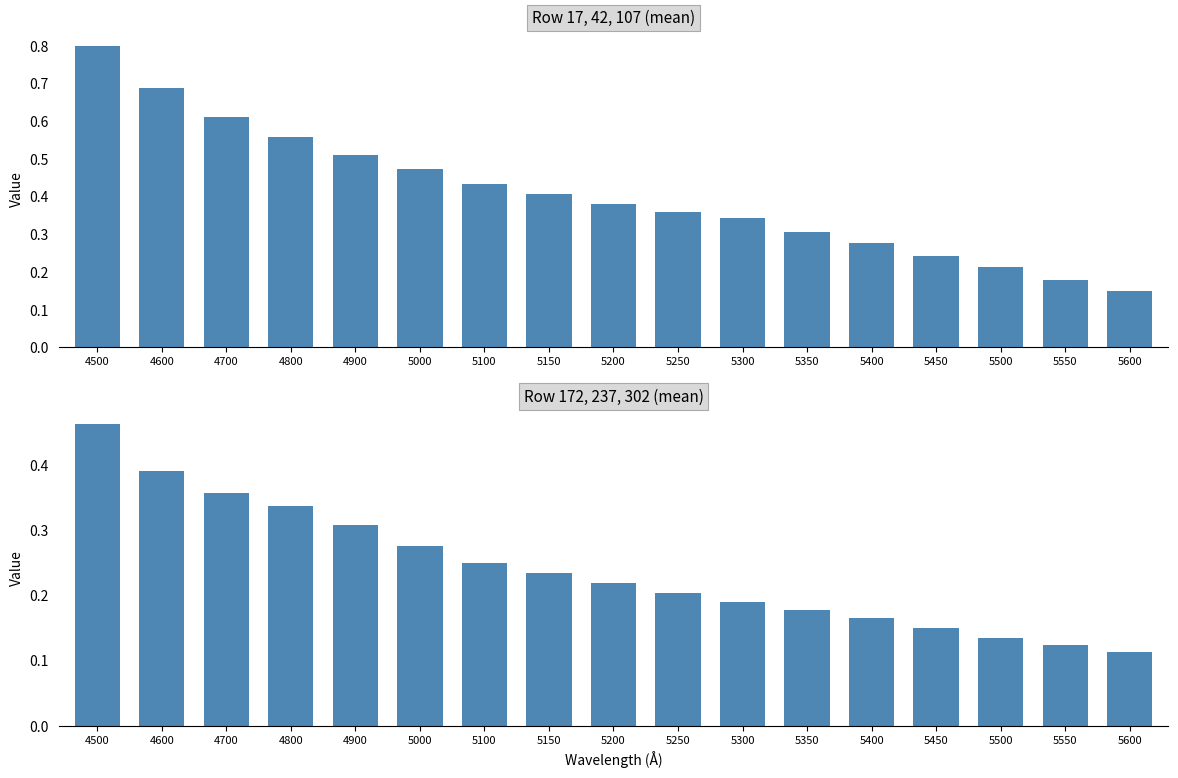

Reading left to right, transcribe all the data shown in this chart.

17/42/107: 0.8	0.7	0.6	0.6	0.5	0.5	0.4	0.4	0.4	0.4	0.3	0.3	0.3	0.2	0.2	0.2	0.2
172/237/302: 0.5	0.4	0.4	0.3	0.3	0.3	0.2	0.2	0.2	0.2	0.2	0.2	0.2	0.1	0.1	0.1	0.1